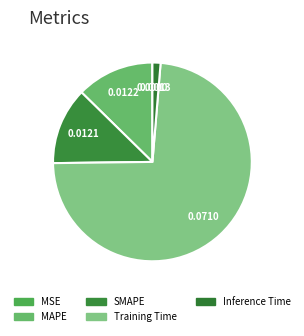

To the nearest percent, what is the difference between the largest and smallest slice percentages?

73%